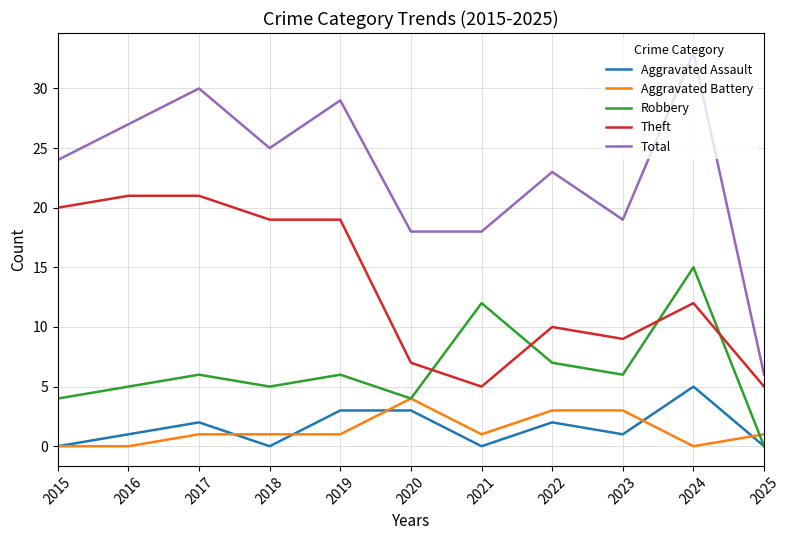

Where is the first local minimum for Robbery?

2018